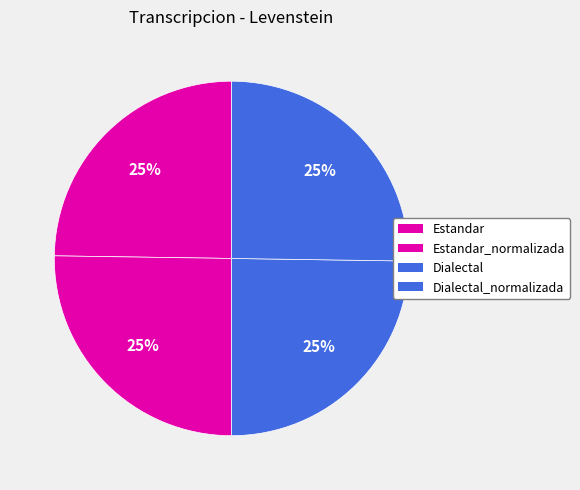

Which category has the smallest portion of the pie?

Estandar